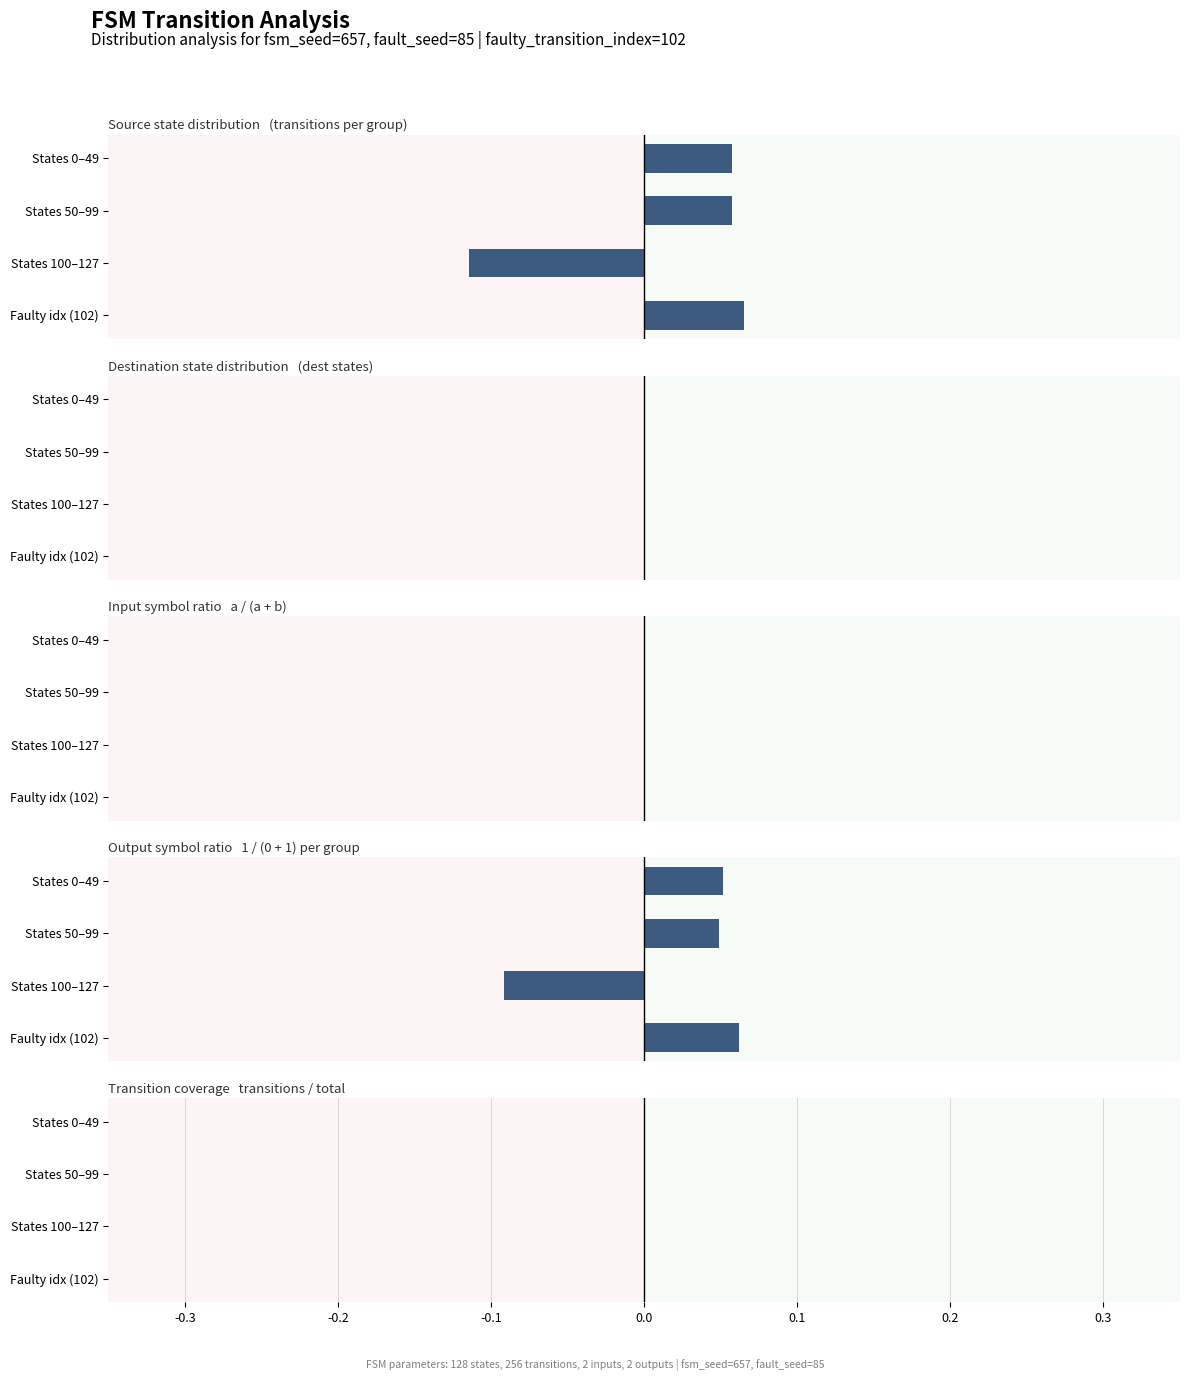

What is the difference between the highest and lowest values at 0.0?

0.5